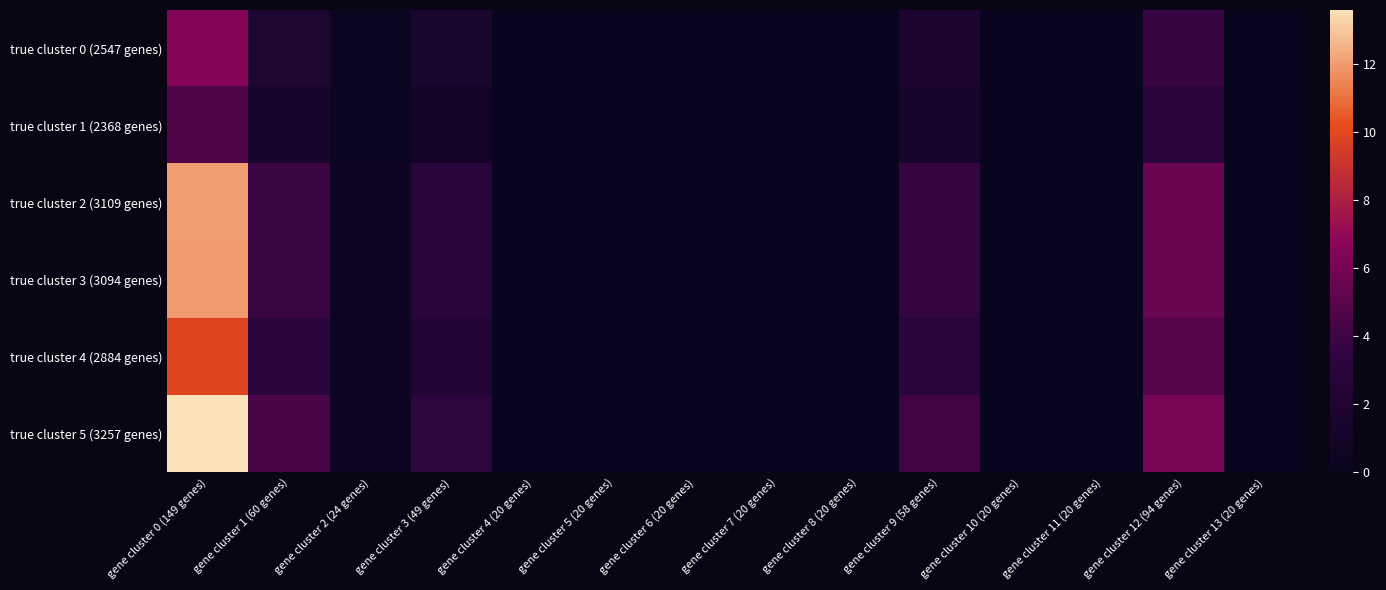

Between gene cluster 7 (20 genes) and gene cluster 0 (149 genes), which is larger?

gene cluster 0 (149 genes)